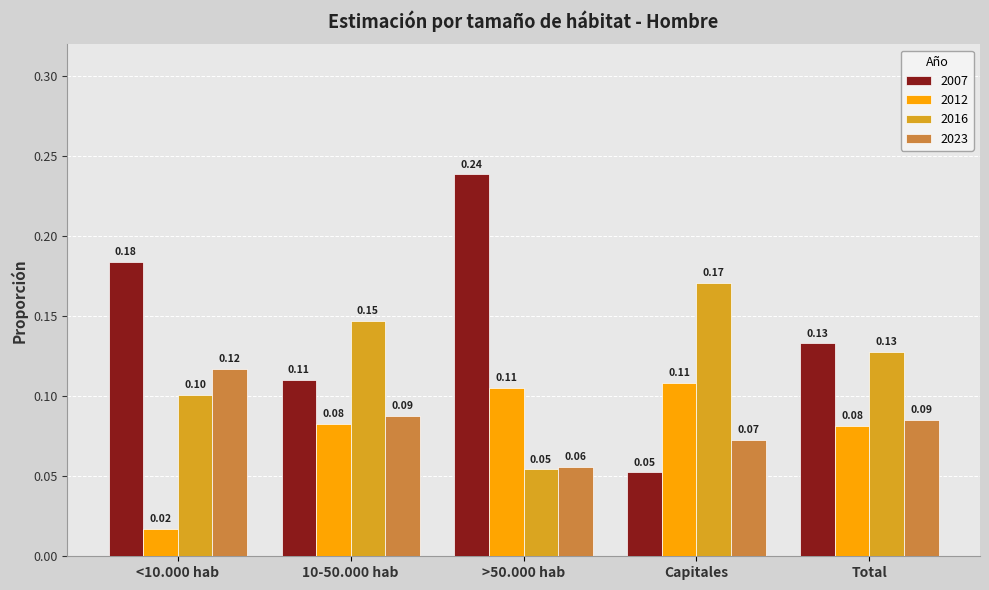

What is the difference between the 2007 values at Total and <10.000 hab?

0.1